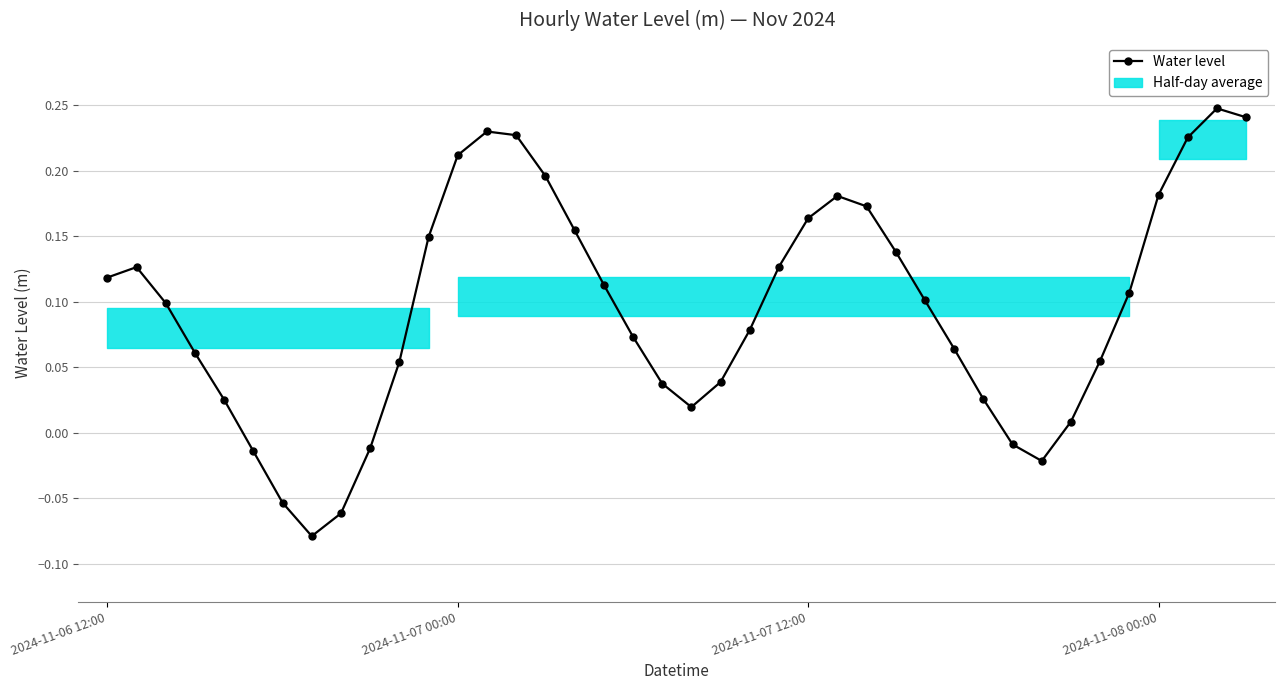

At which category does the chart reach its peak across all series?

38